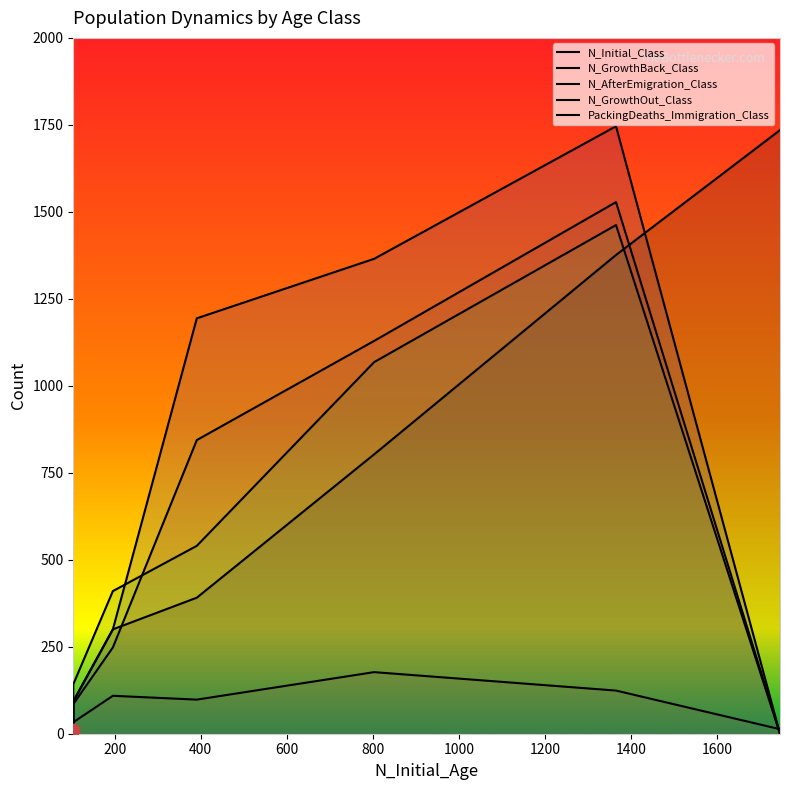

At how many categories does at least one series exceed 432?

4